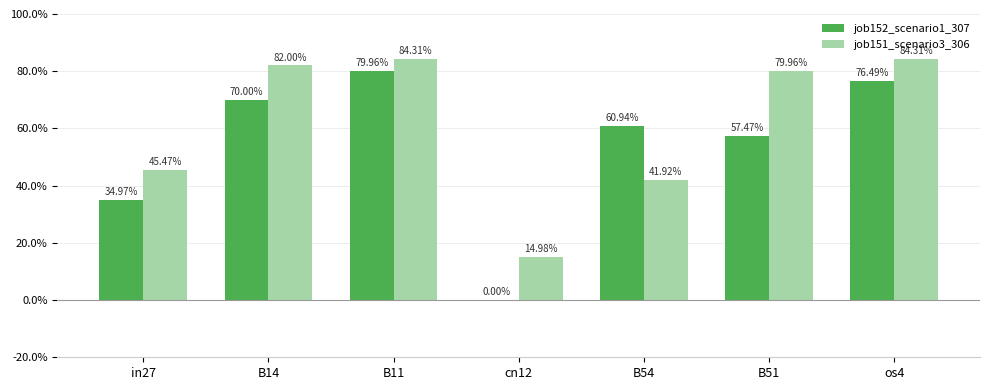

What is the label of the 5th bar from the left?

B54